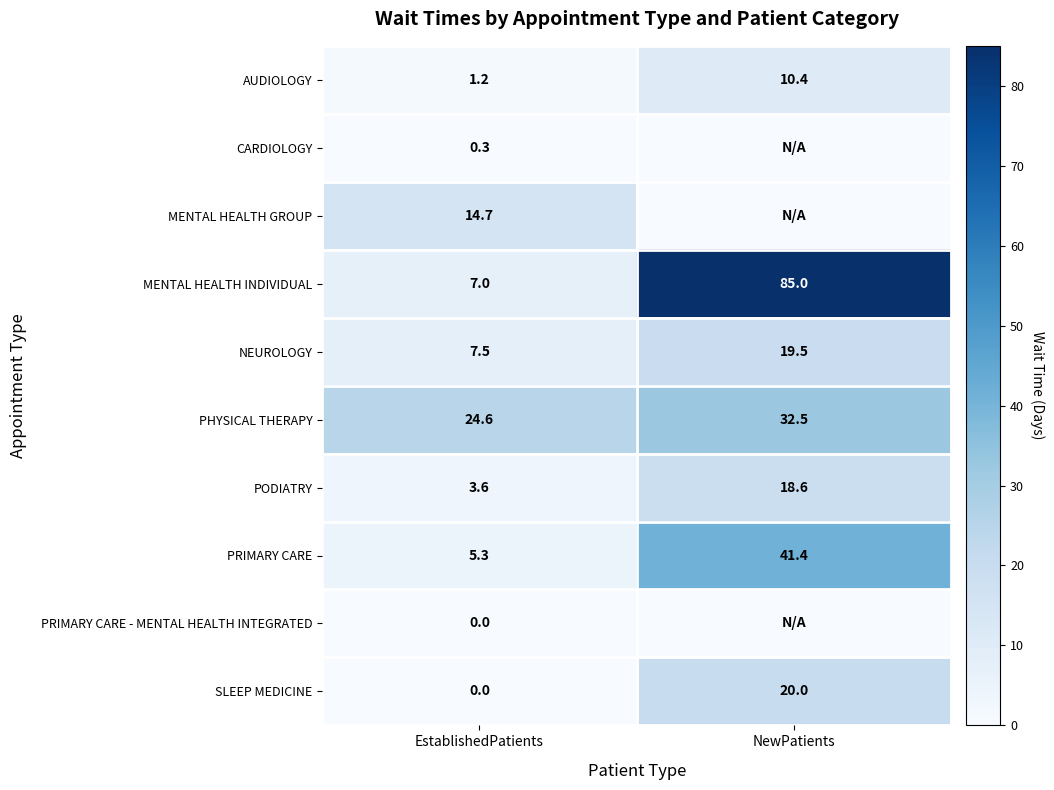

What is the average value of the NEUROLOGY series?

13.5